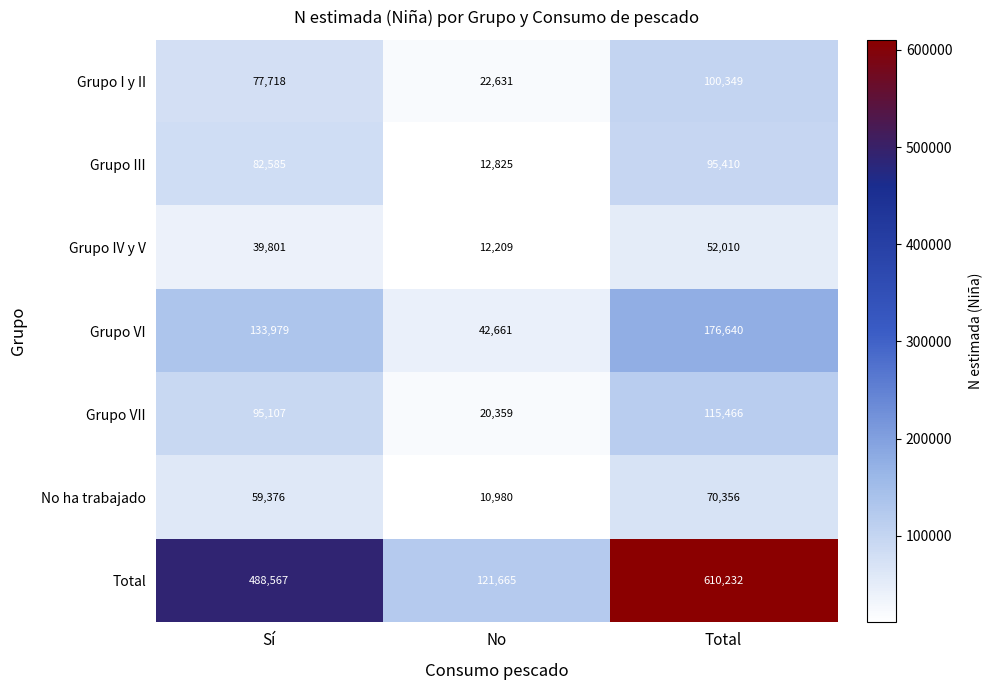

How many series are shown in this chart?

7